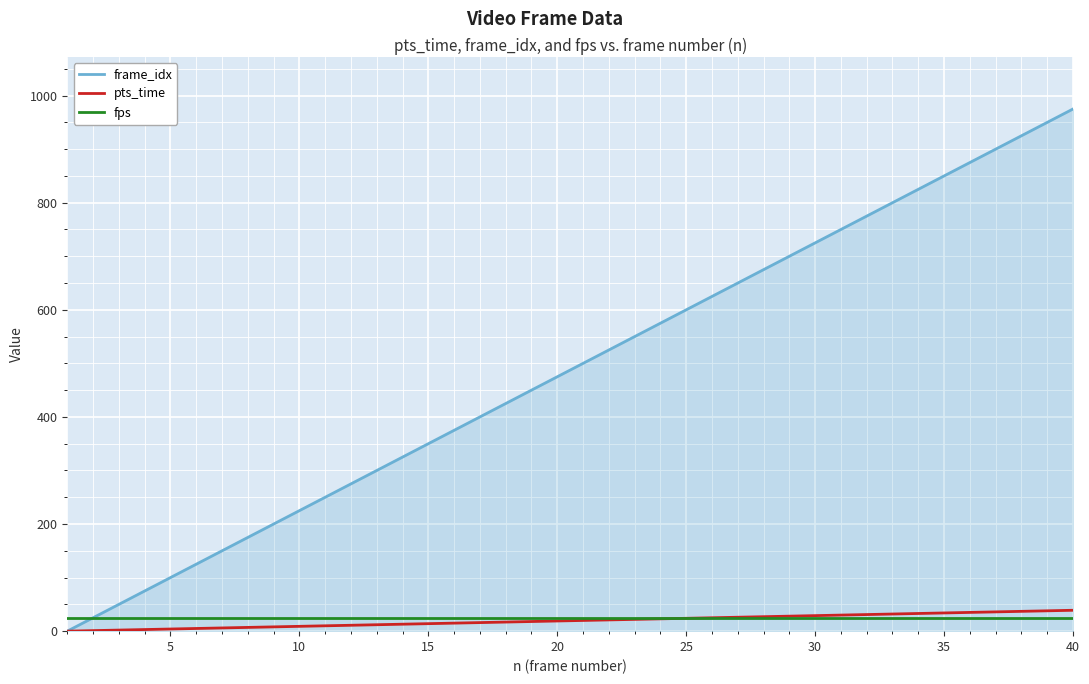

What is the maximum value for frame_idx?

975